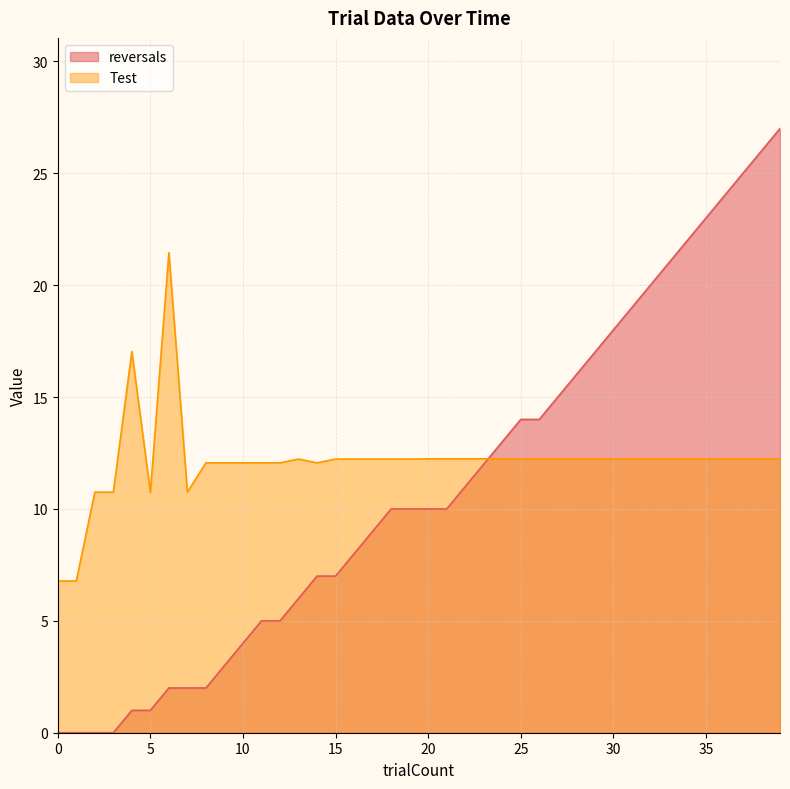

At how many categories does at least one series exceed 4?

40